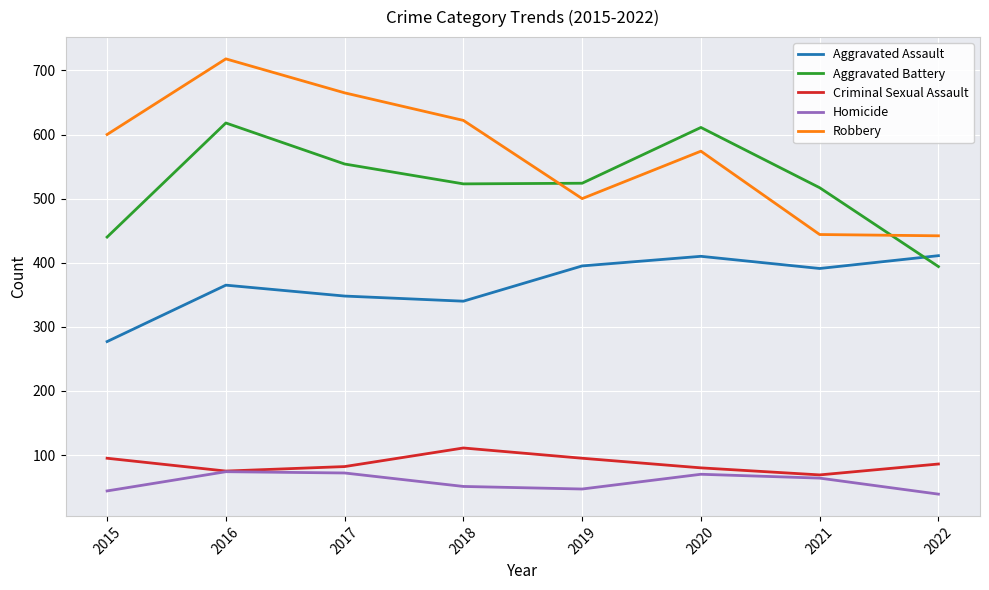

What is the sum of the Aggravated Assault values at 2020 and 2018?

750